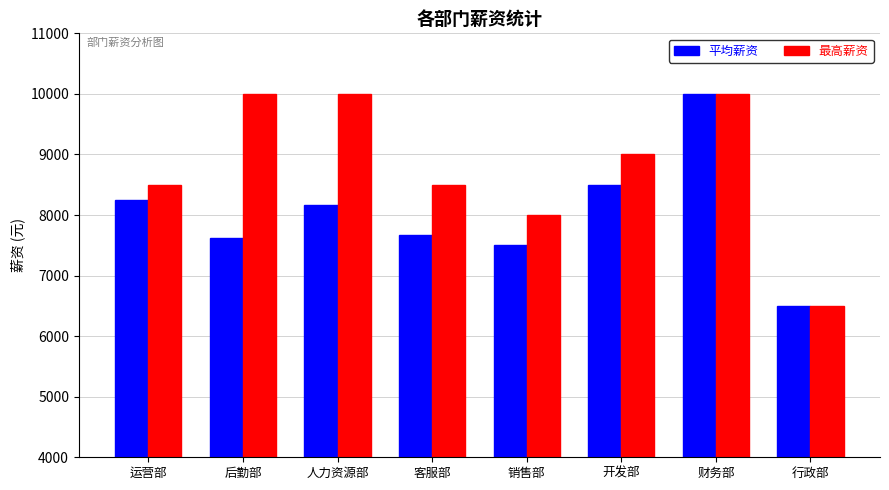

Between 客服部 and 财务部, which series saw the biggest shift?

平均薪资